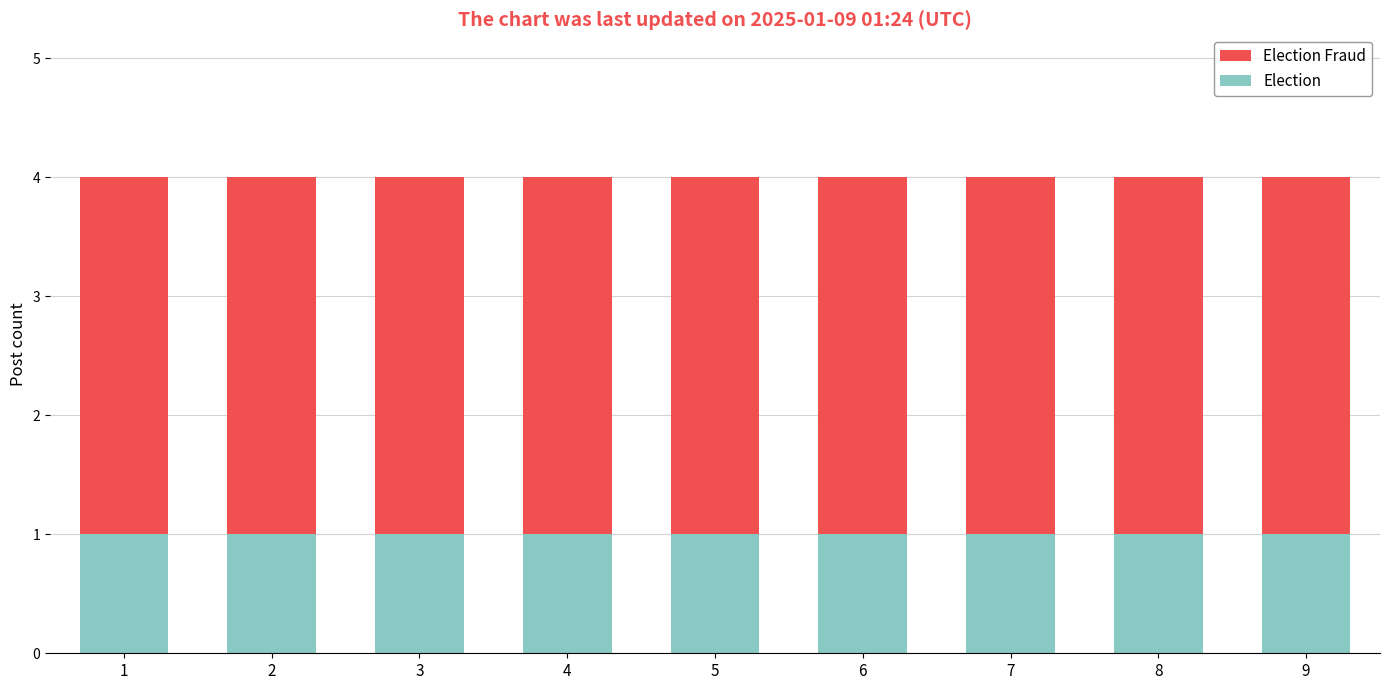

What is the total value across all series at 8?

4